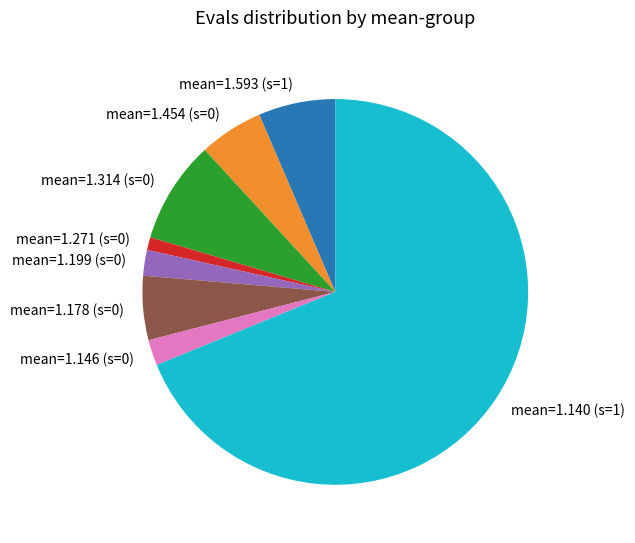

Do mean=1.178 (s=0) and mean=1.146 (s=0) together represent more than half of the pie?

No